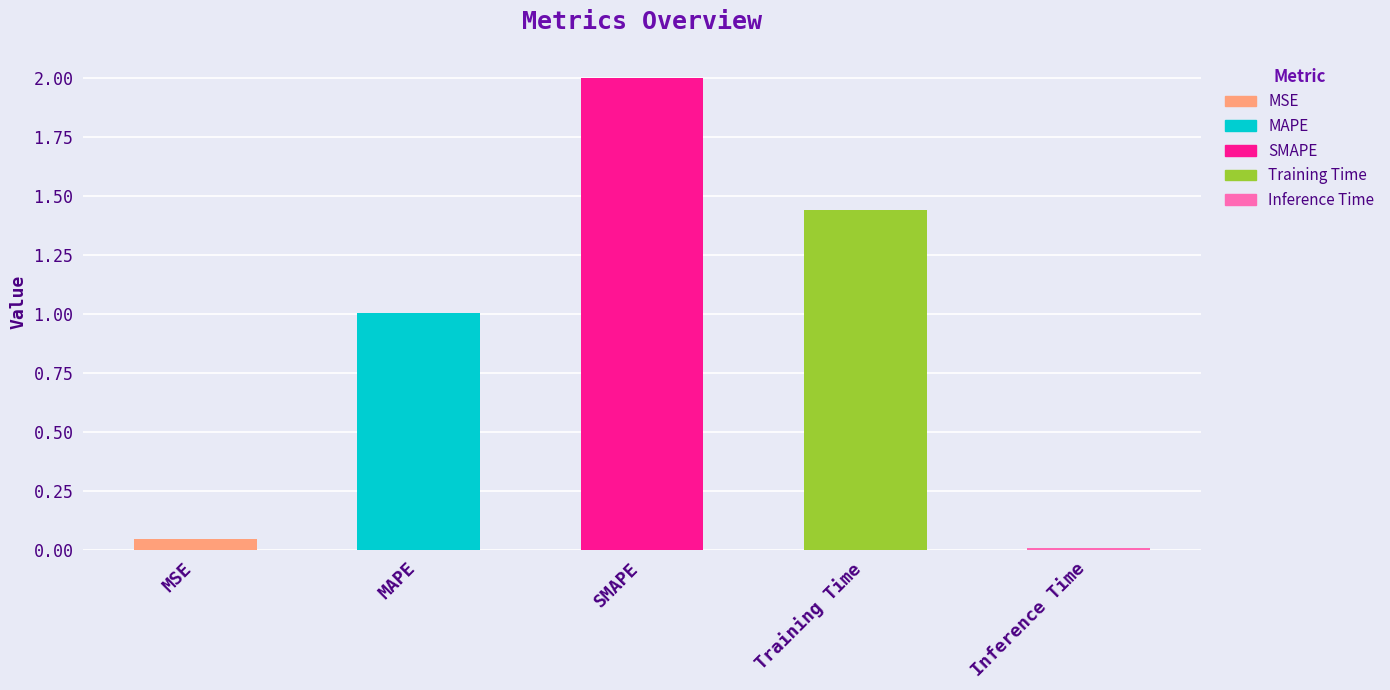

The chart shows a value of 2.3 at Training Time. True or false?

False